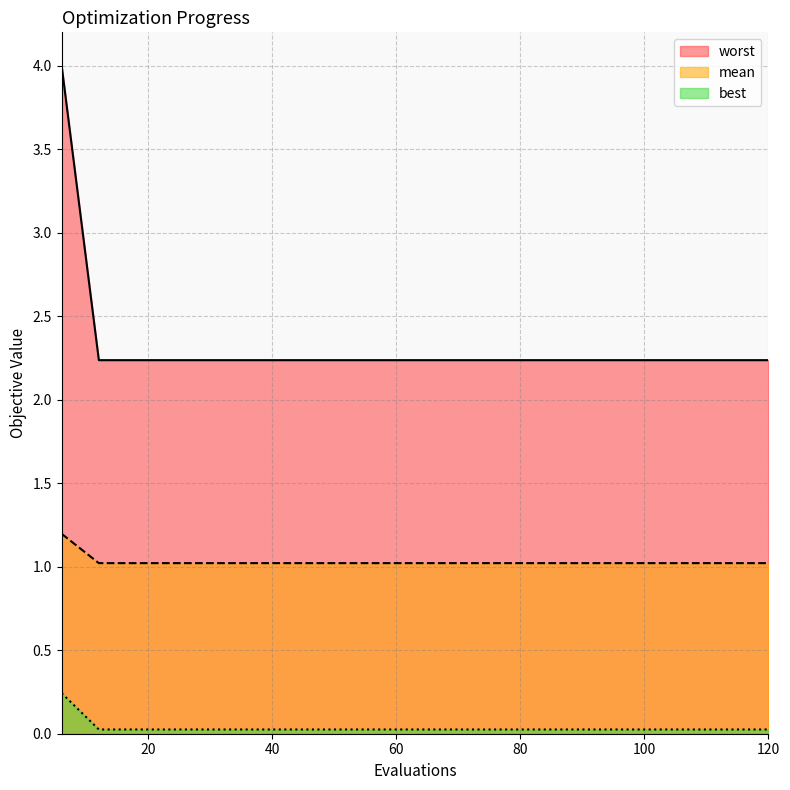

What is the greatest value displayed?

4.0